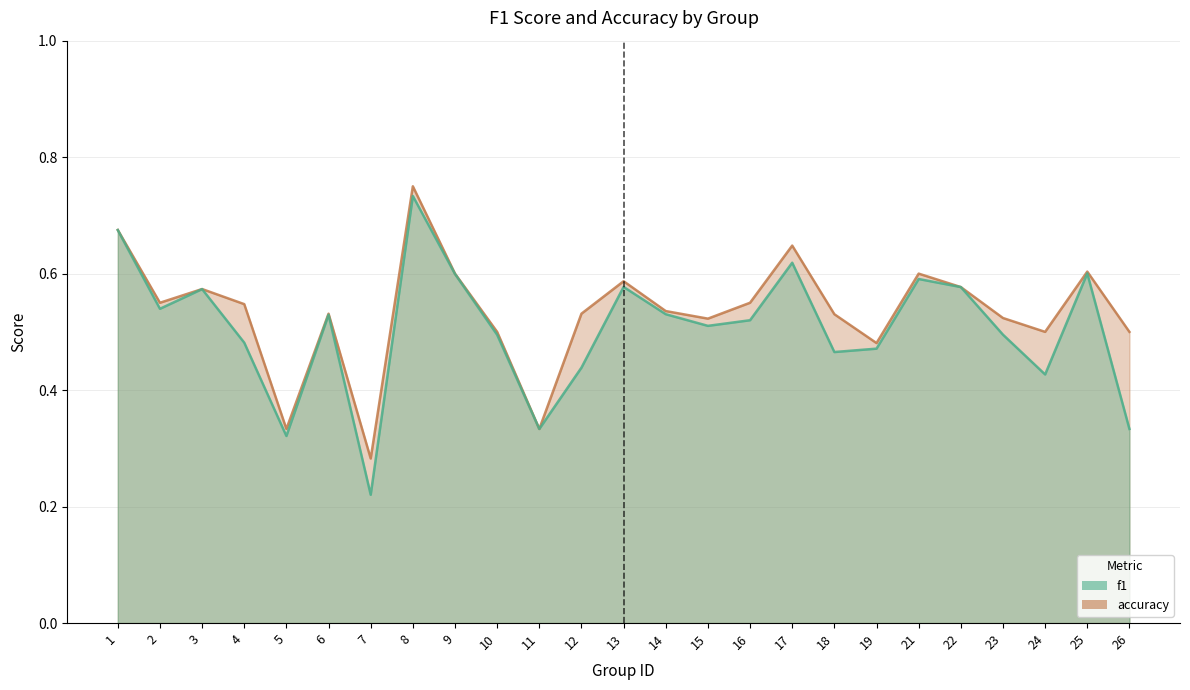

Which label corresponds to the smallest value in the chart?

7